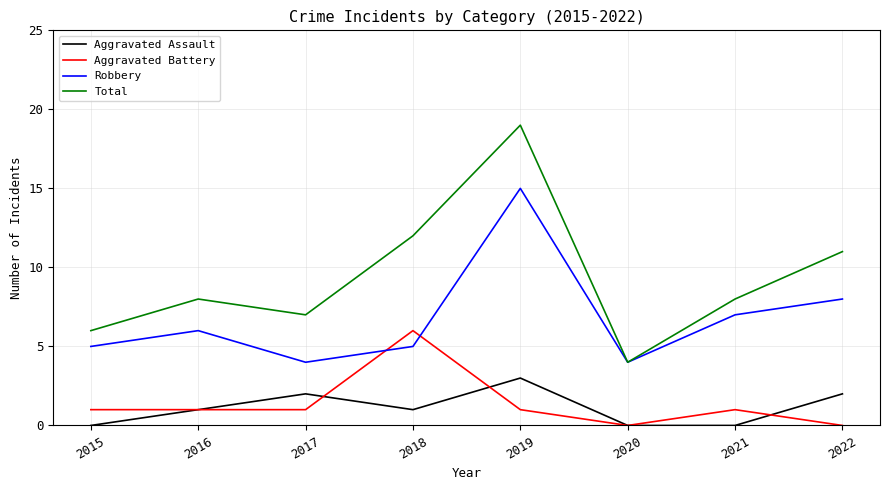

Which series changed the most between 2018 and 2022?

Aggravated Battery